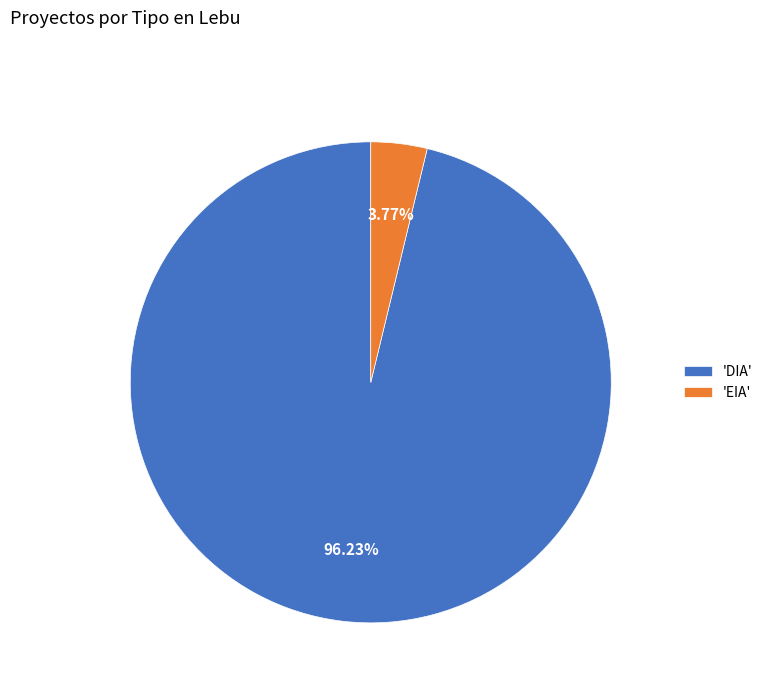

What is the ratio of the value at 'DIA' to the value at 'EIA'?

25.5